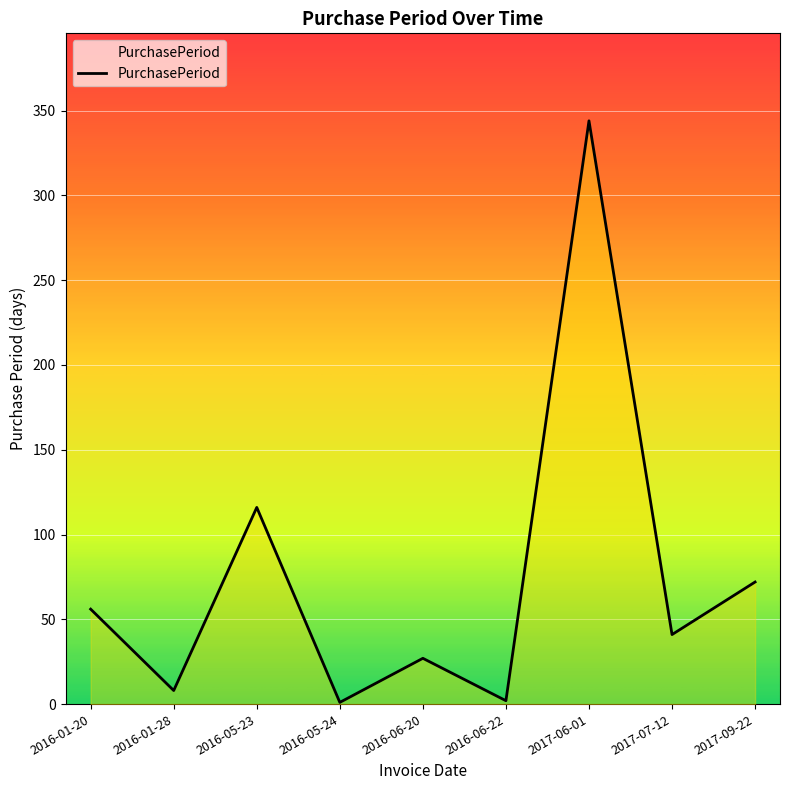

True or false: the data has more than 0 interior local peaks.

True